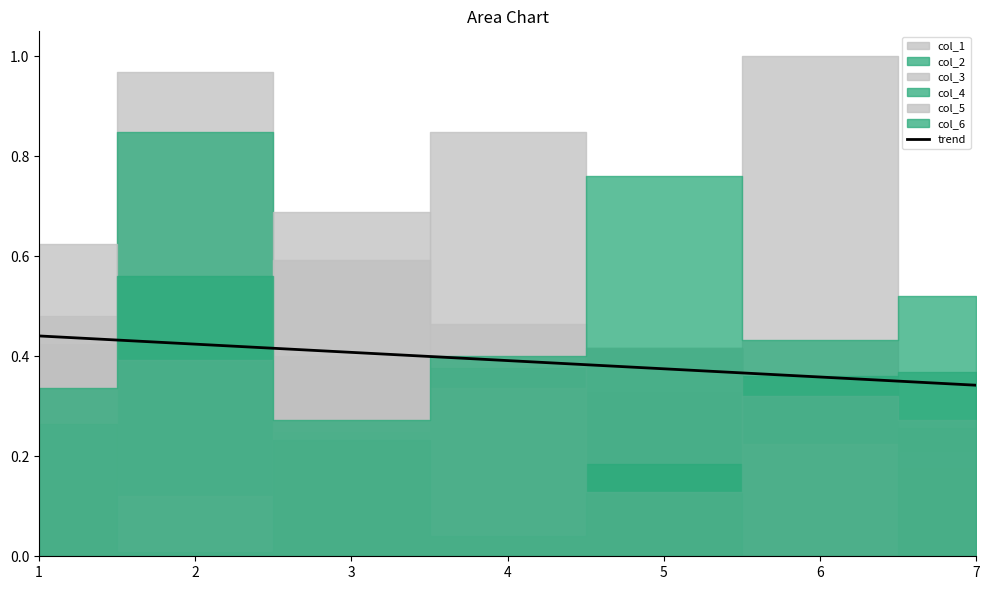

What is the minimum value shown in the chart?

0.3